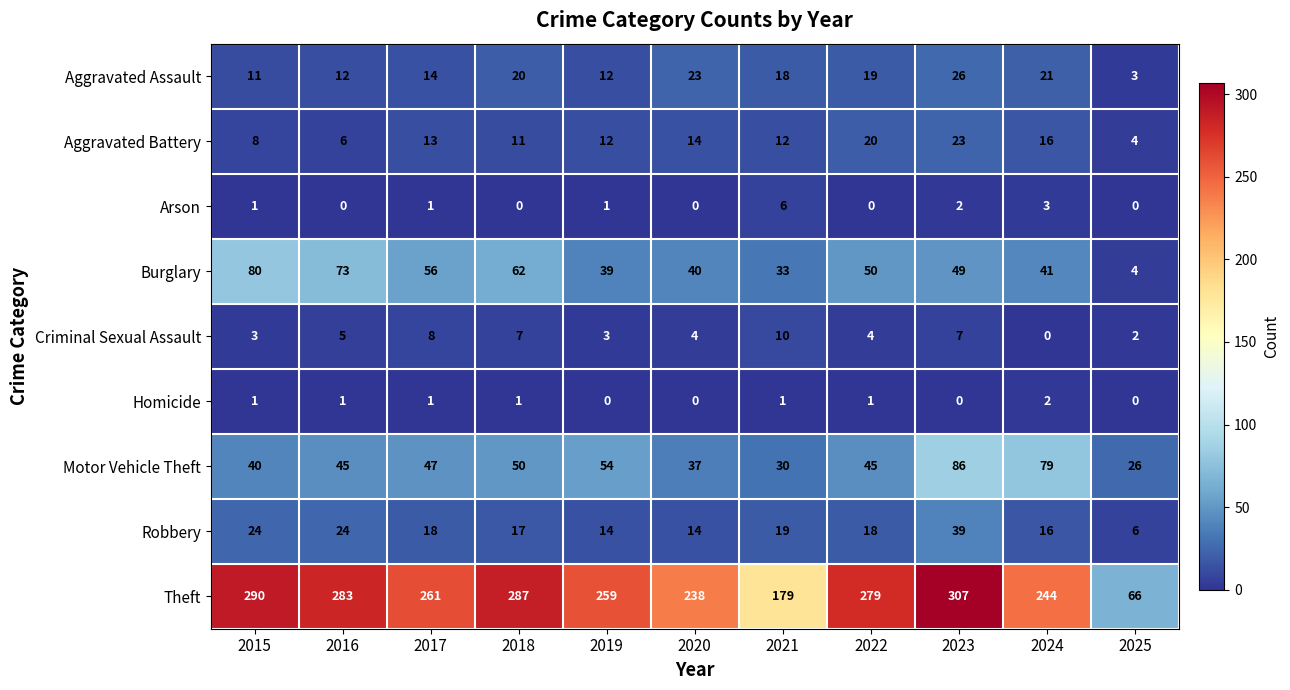

Is the value of Aggravated Battery at 2024 greater than the value of Robbery at 2025?

Yes